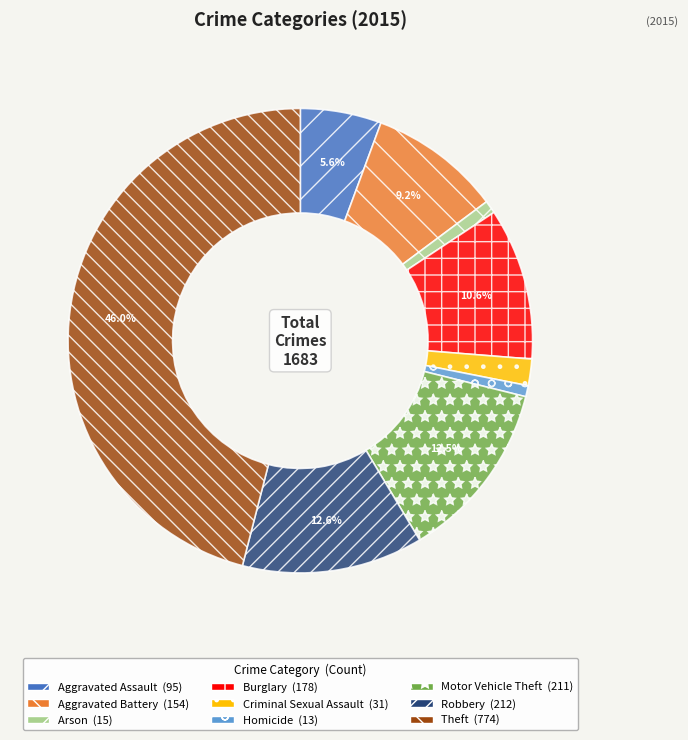

Which slice is the largest?

Theft